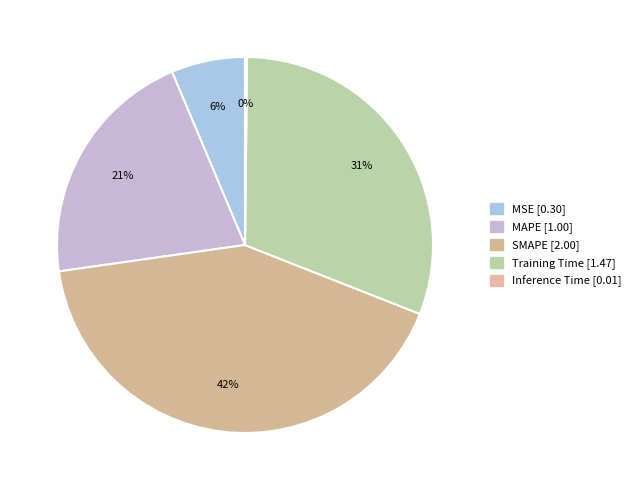

How many segments does this pie chart have?

5